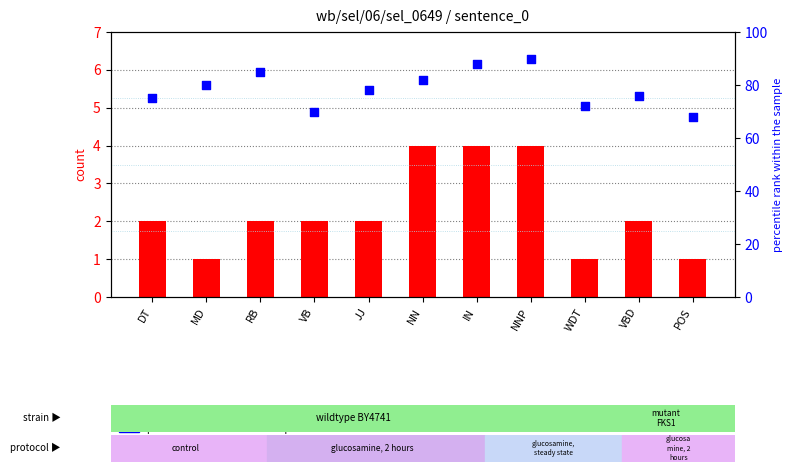

At how many categories does at least one series exceed 81?

4